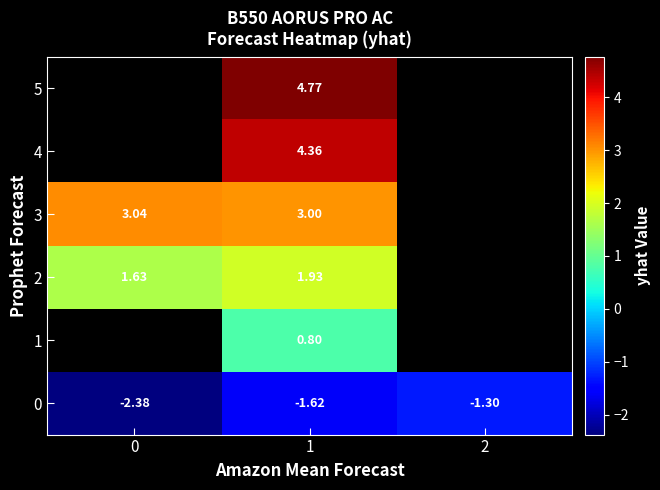

How many values in 1 are above zero?

1